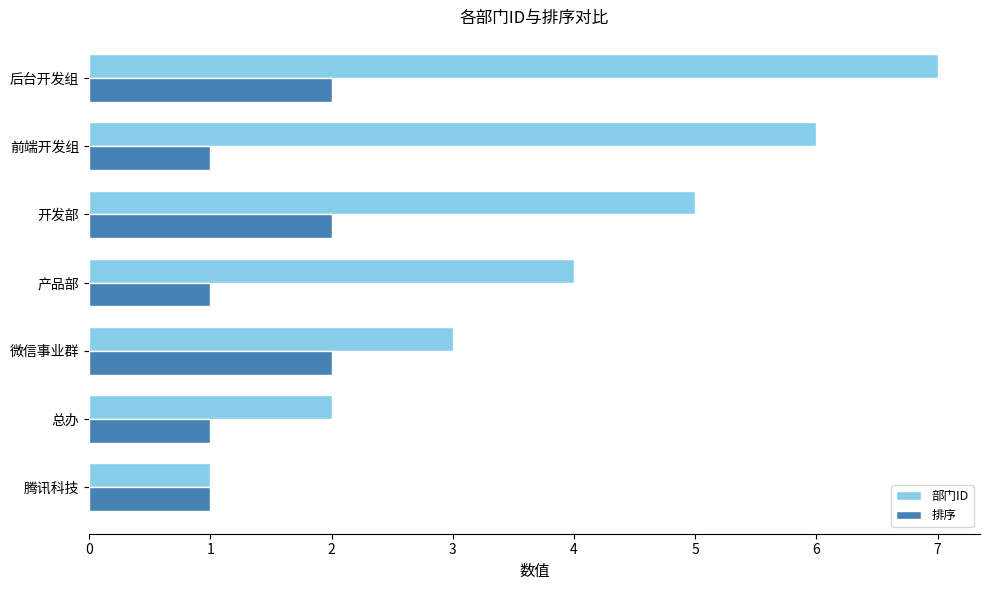

What is the difference between the second highest and second lowest values in the 排序 series?

1